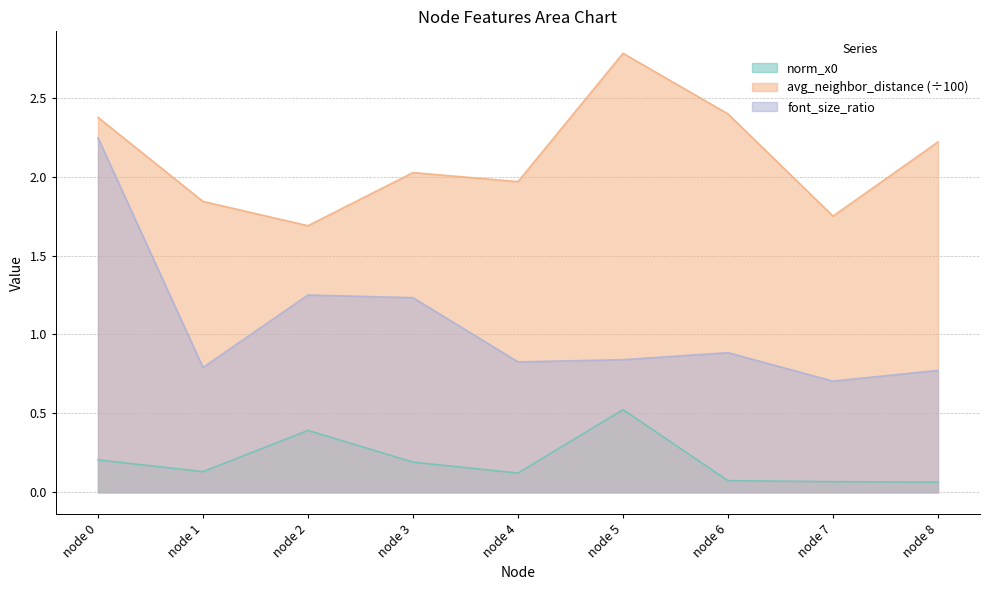

What is the total value across all series at node 7?

2.5